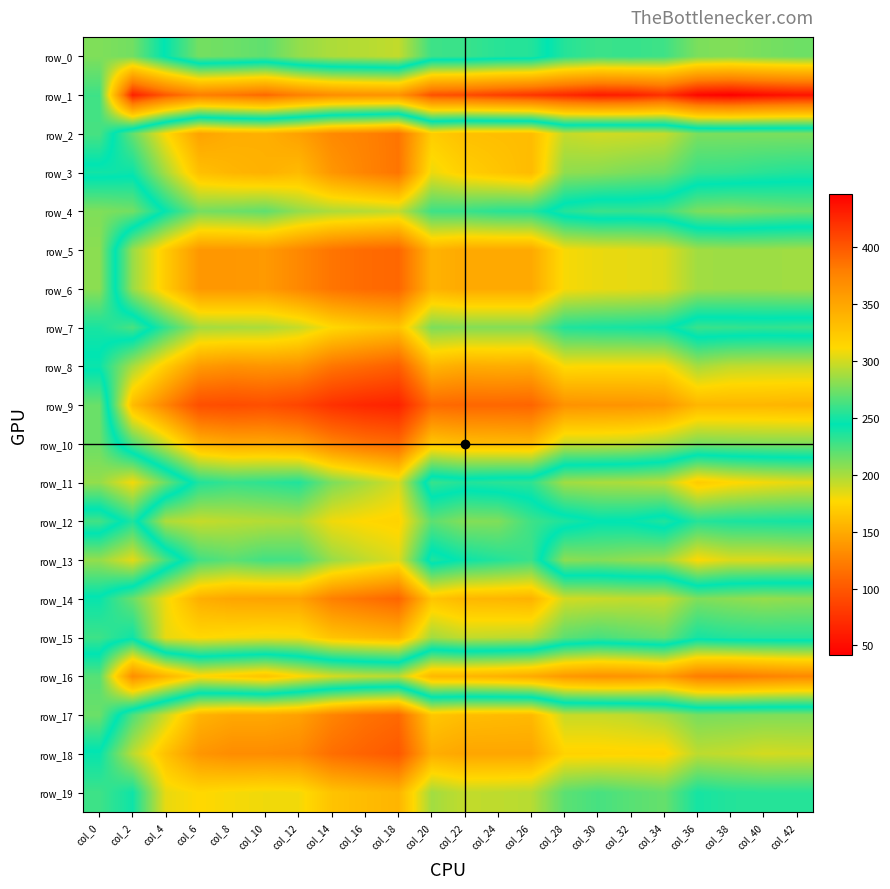

Between col_40 and col_16, which is larger?

col_40